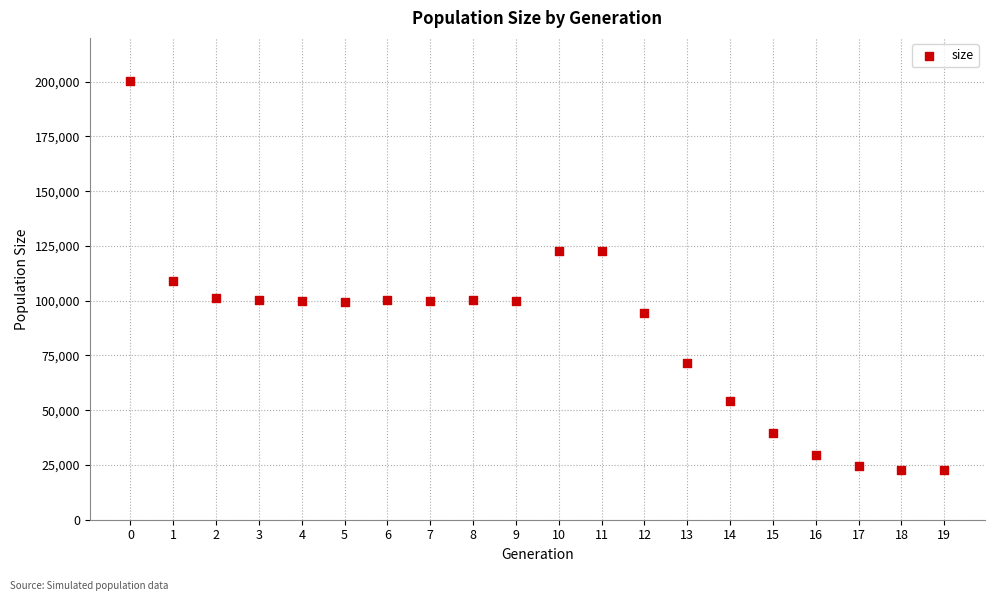

What Y value in the scatter plot is closest to 111347?

108976